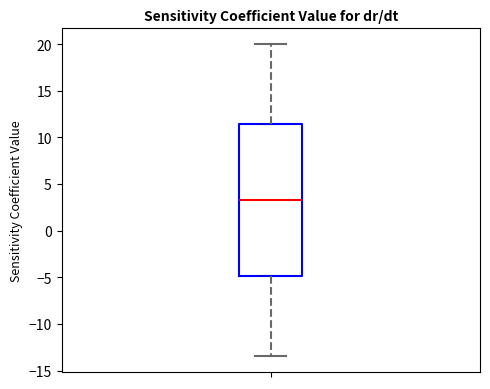

Read this box plot against the y-axis: the position of the median line, the range covered by the box, and the ends of both whiskers. The values are not printed on the chart, so give them approximately, as read against the axis.

median 3.5, box -5.0 to 11.5, whiskers -13.5 to 20.0